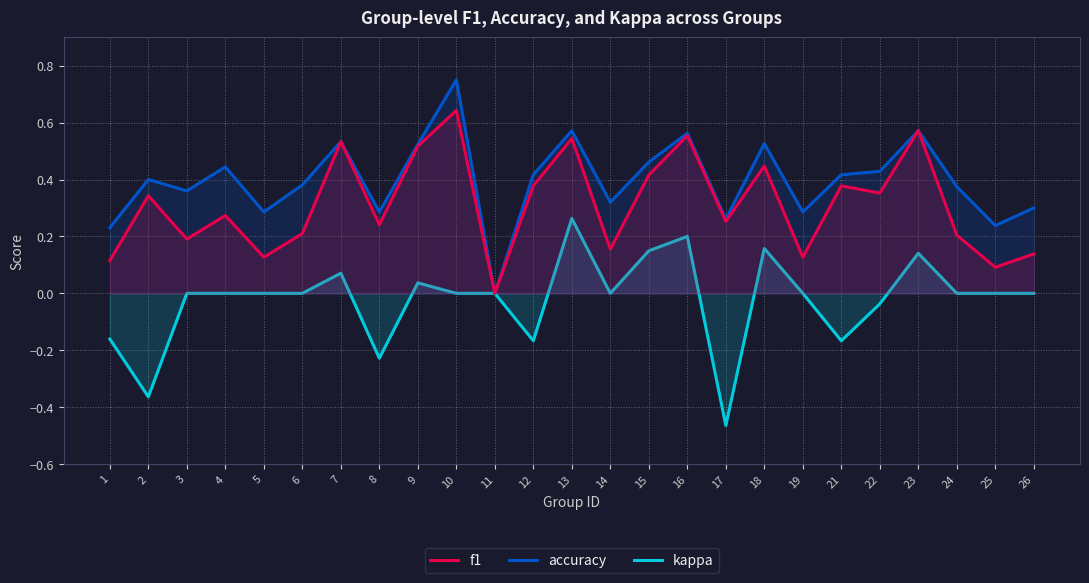

True or false: kappa and f1 intersect in this chart.

False